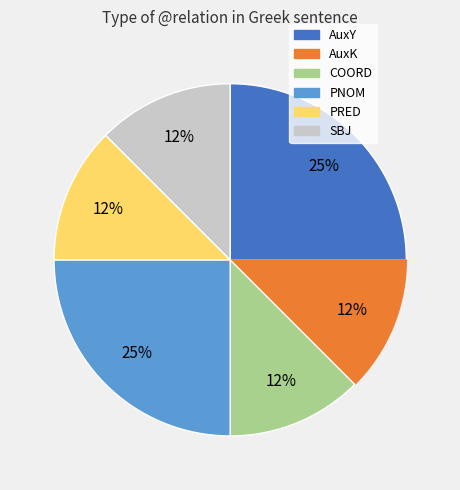

Does COORD account for over 50% of the chart?

No